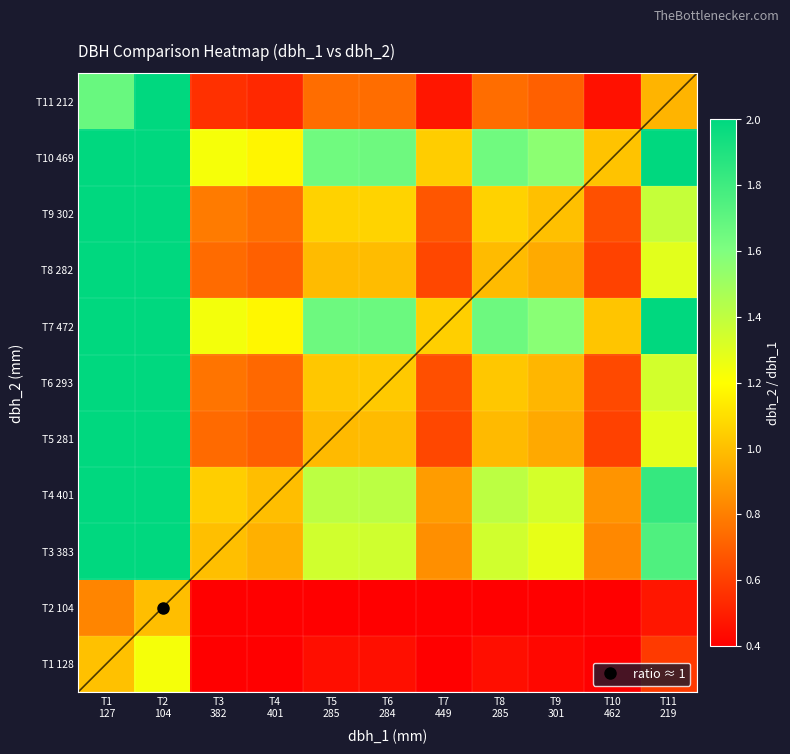

At T11 219, list the series in order from smallest to largest.

T2 104, T1 128, T11 212, T5 281, T8 282, T6 293, T9 302, T3 383, T4 401, T10 469, T7 472